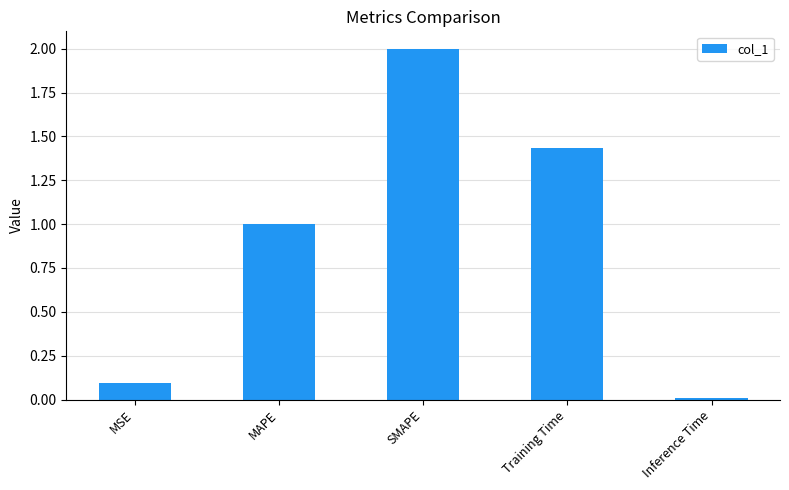

How many distinct data groups are displayed?

1